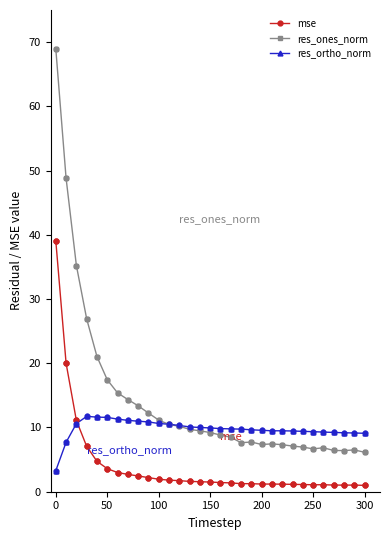

Which series has the largest total across all categories?

res_ones_norm